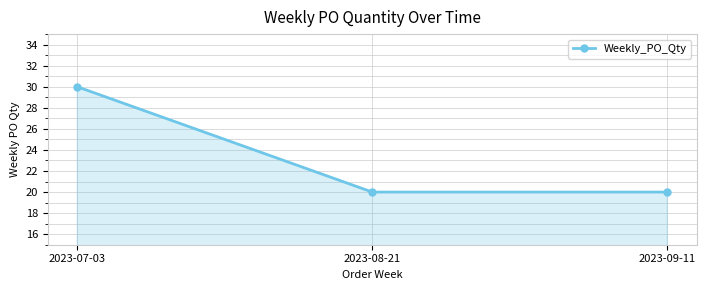

At which category does the chart reach its peak across all series?

2023-07-03